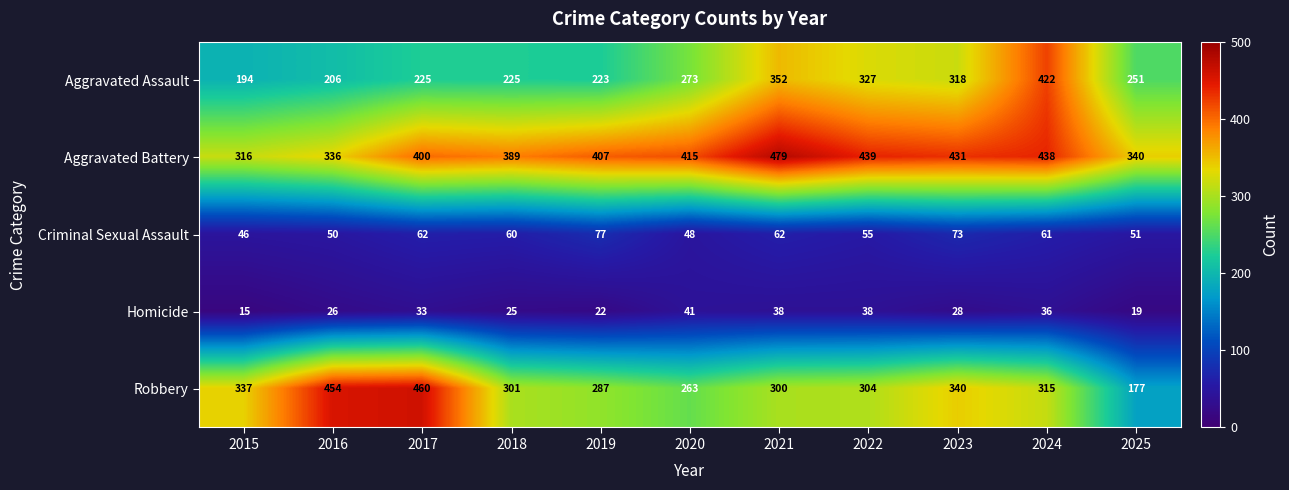

What is the difference between the highest and lowest values at 2020?

374